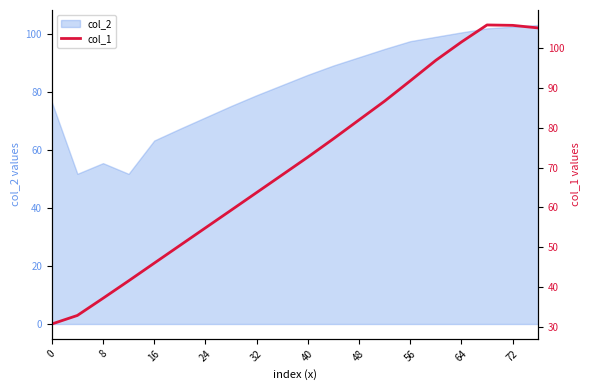

The col_2 series shows 140.6 at 72. True or false?

False